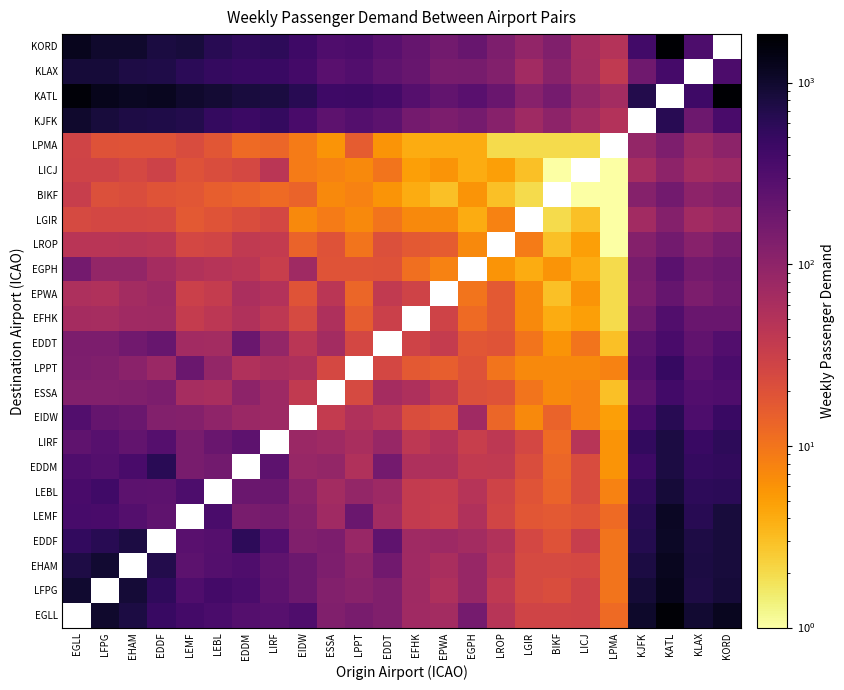

Which label corresponds to the smallest value in the chart?

LPMA